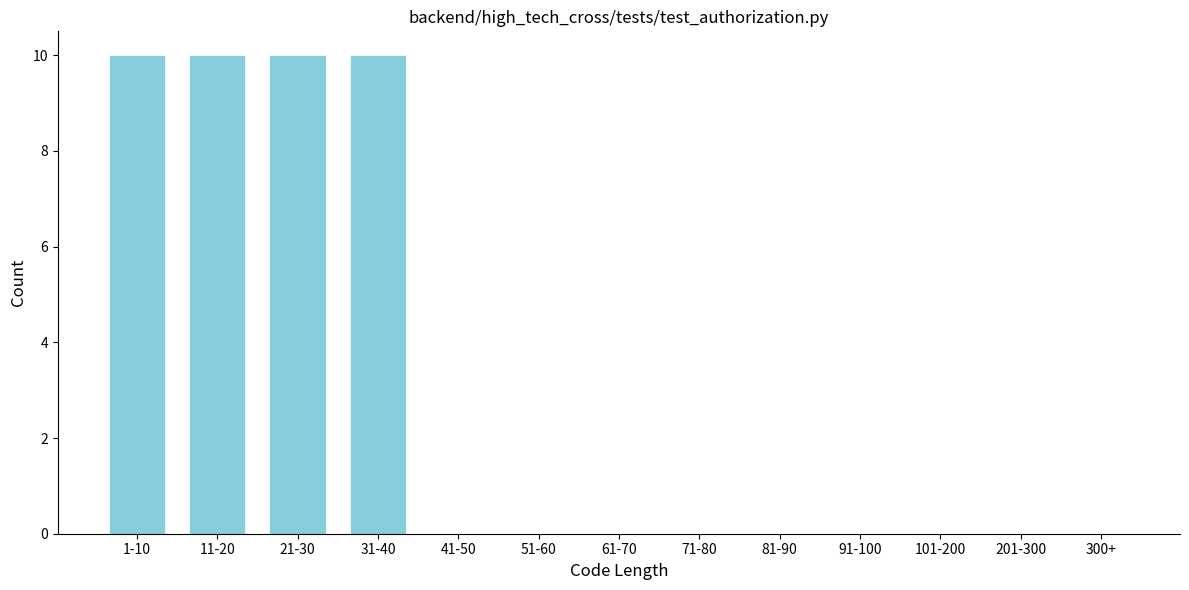

Reading right to left, what are all the values shown in this chart?

300+=0	201-300=0	101-200=0	91-100=0	81-90=0	71-80=0	61-70=0	51-60=0	41-50=0	31-40=10	21-30=10	11-20=10	1-10=10